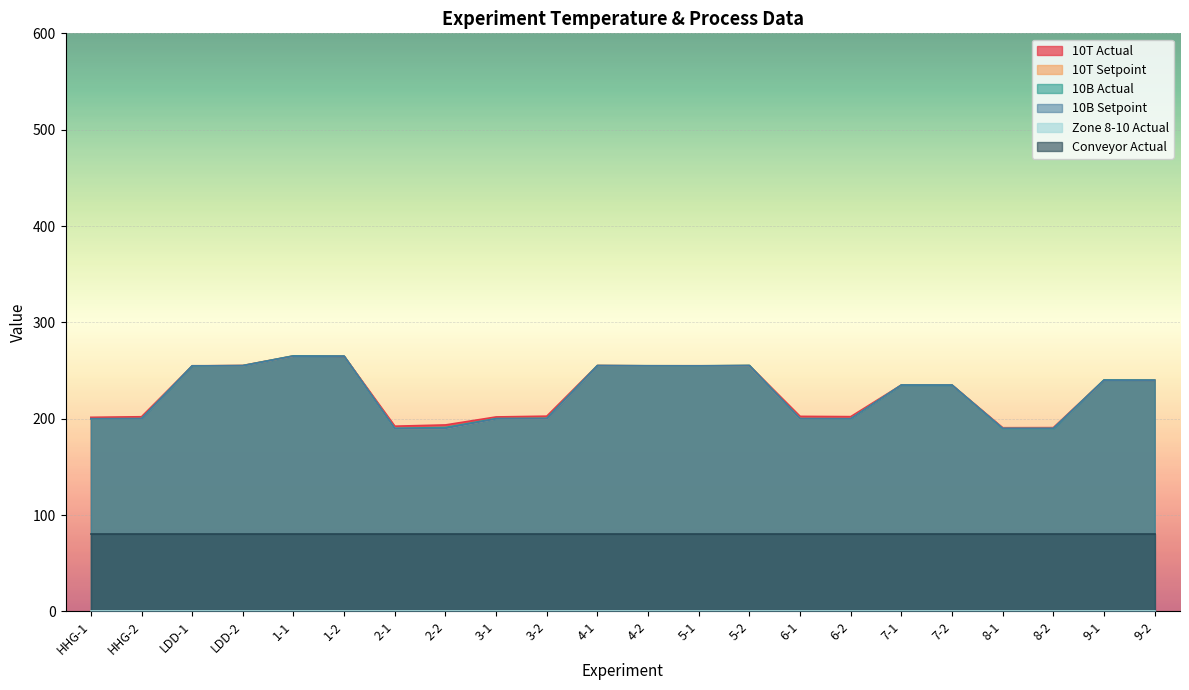

What is the label of the 6th point from the right?

7-1